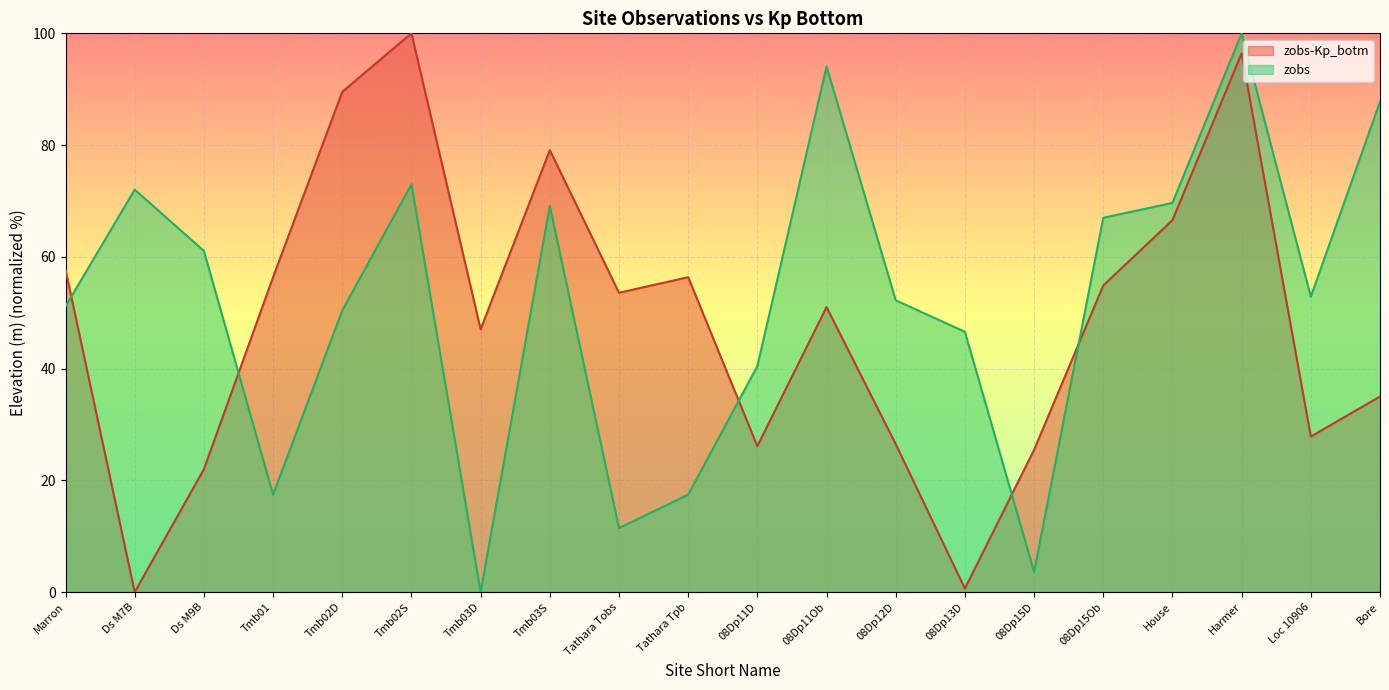

What are all the series names shown in the legend?

zobs-Kp_botm, zobs